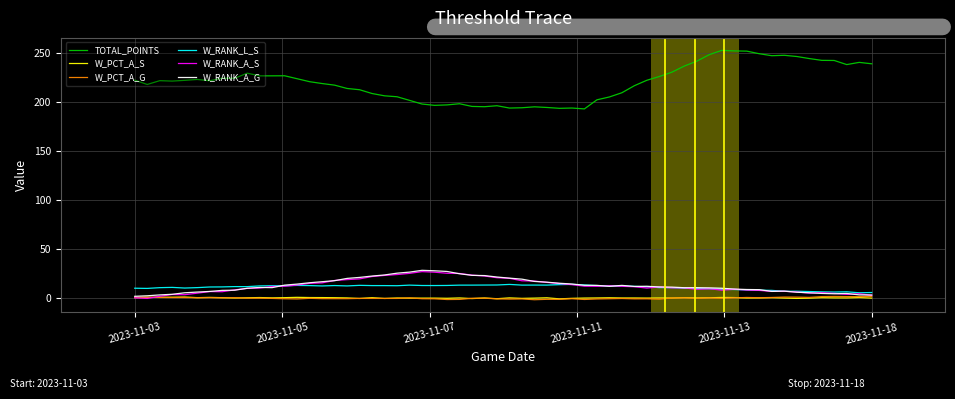

What is the sum of all W_PCT_A_G values?

3.7